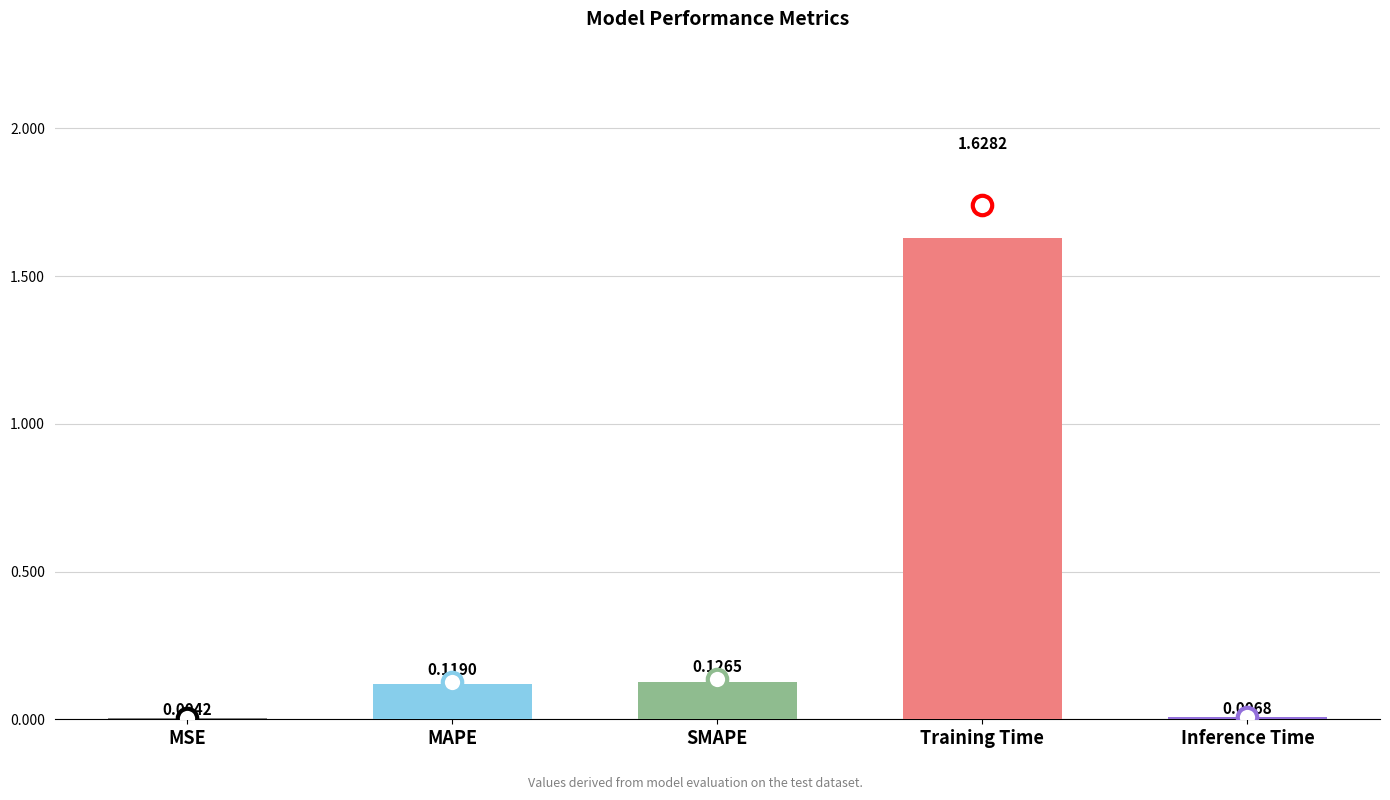

Which category has the highest value across all series?

Training Time